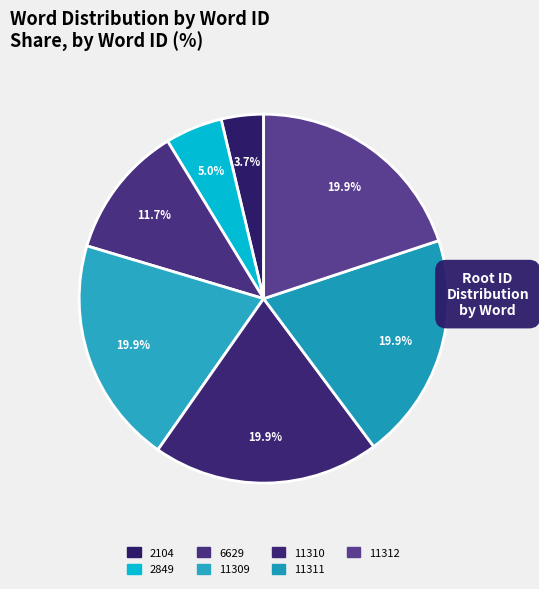

How many slices are in this pie chart?

7